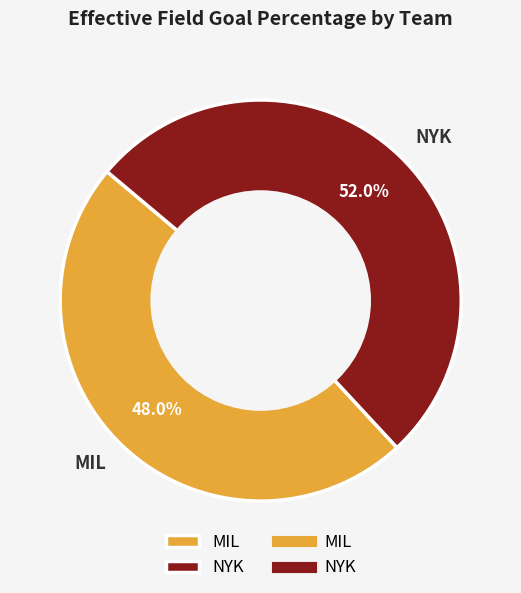

The MIL slice represents 57% of the pie. True or false?

False